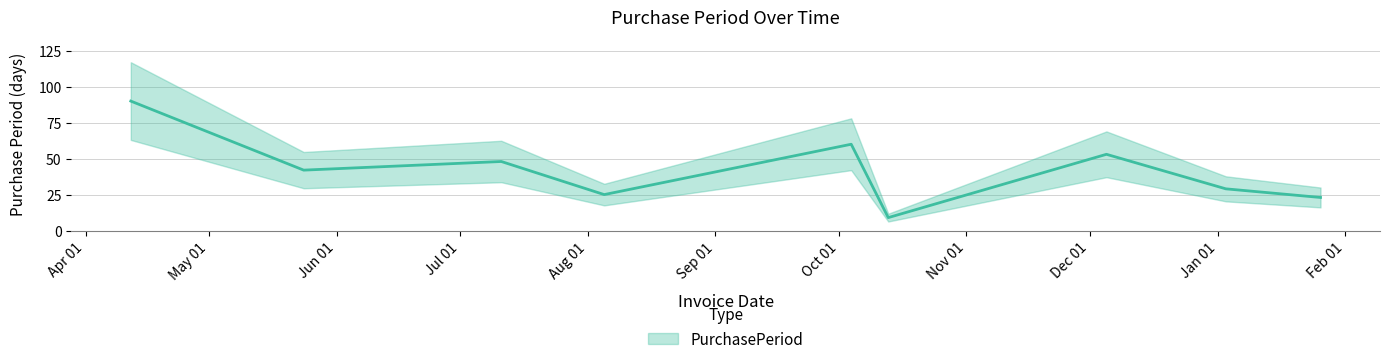

Reading left to right, transcribe all the data shown in this chart.

2016-04-12=90	2016-05-24=42	2016-07-11=48	2016-08-05=25	2016-10-04=60	2016-10-13=9	2016-12-05=53	2017-01-03=29	2017-01-26=23